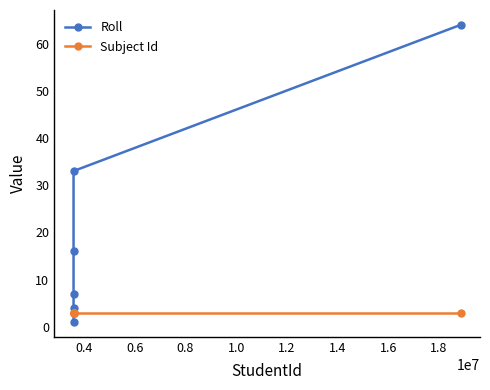

Rank the series by their maximum value, from highest to lowest.

Roll, Subject Id